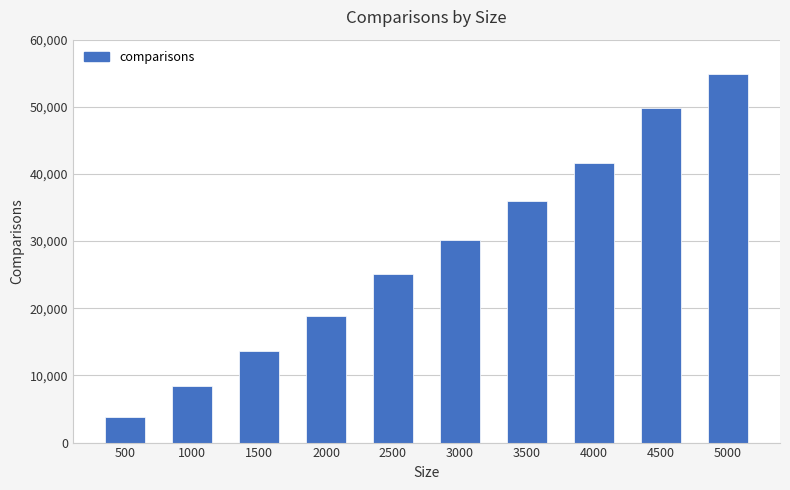

What is the average value?

28239.5